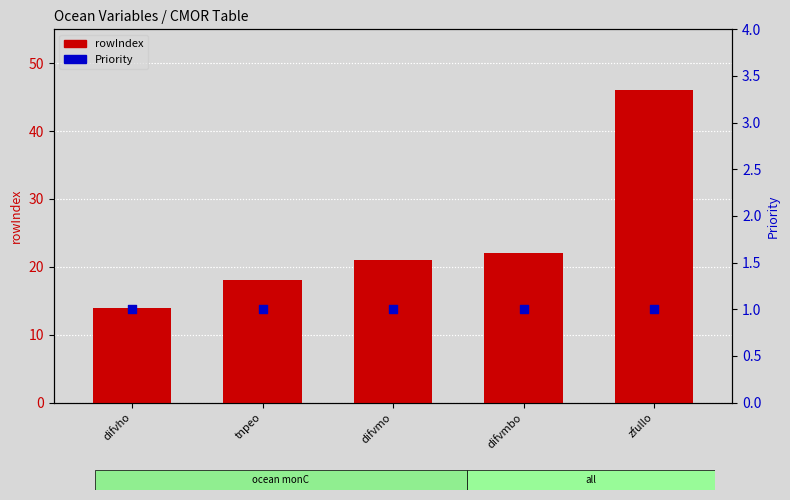

Which series contains the lowest Y value?

Priority